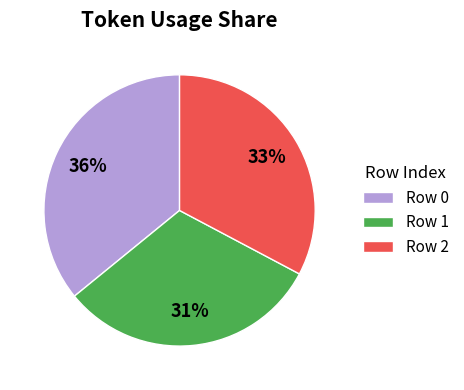

Do Row 1 and Row 0 together represent more than half of the pie?

Yes